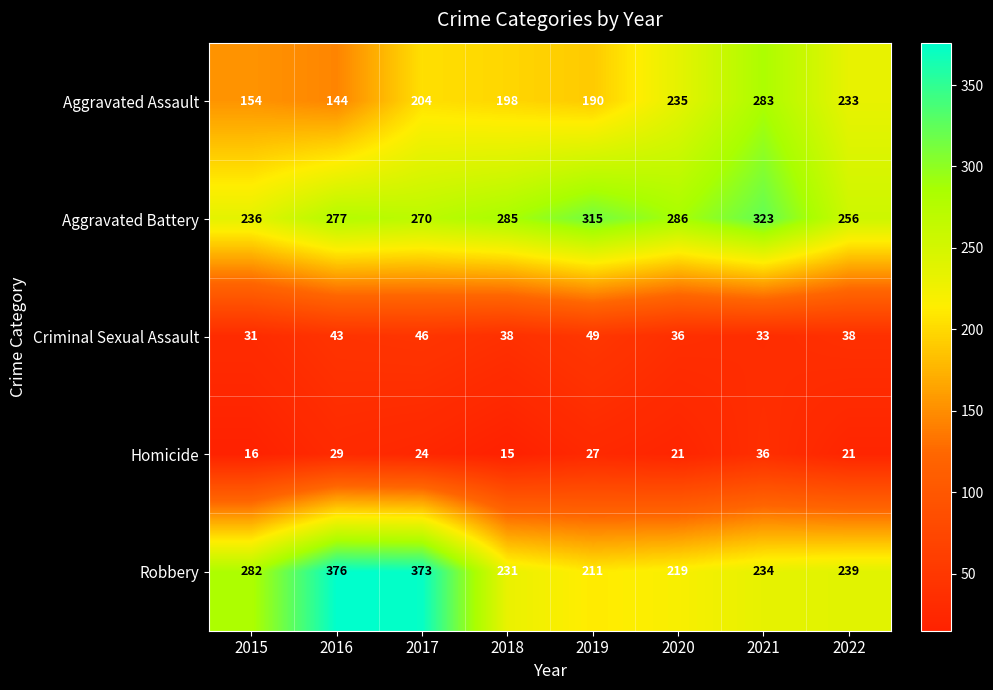

Is it true that Aggravated Battery equals 120 at 2016?

False